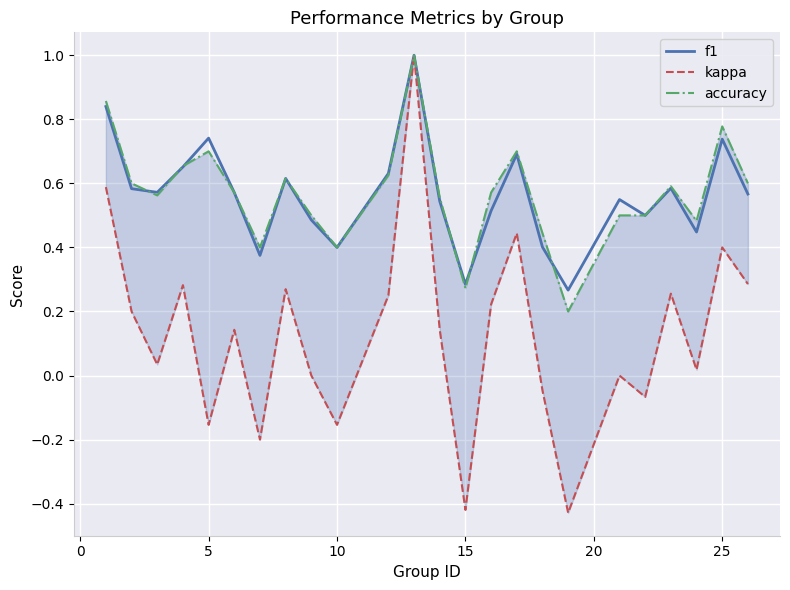

The f1 series shows 0.5 at 25. True or false?

False